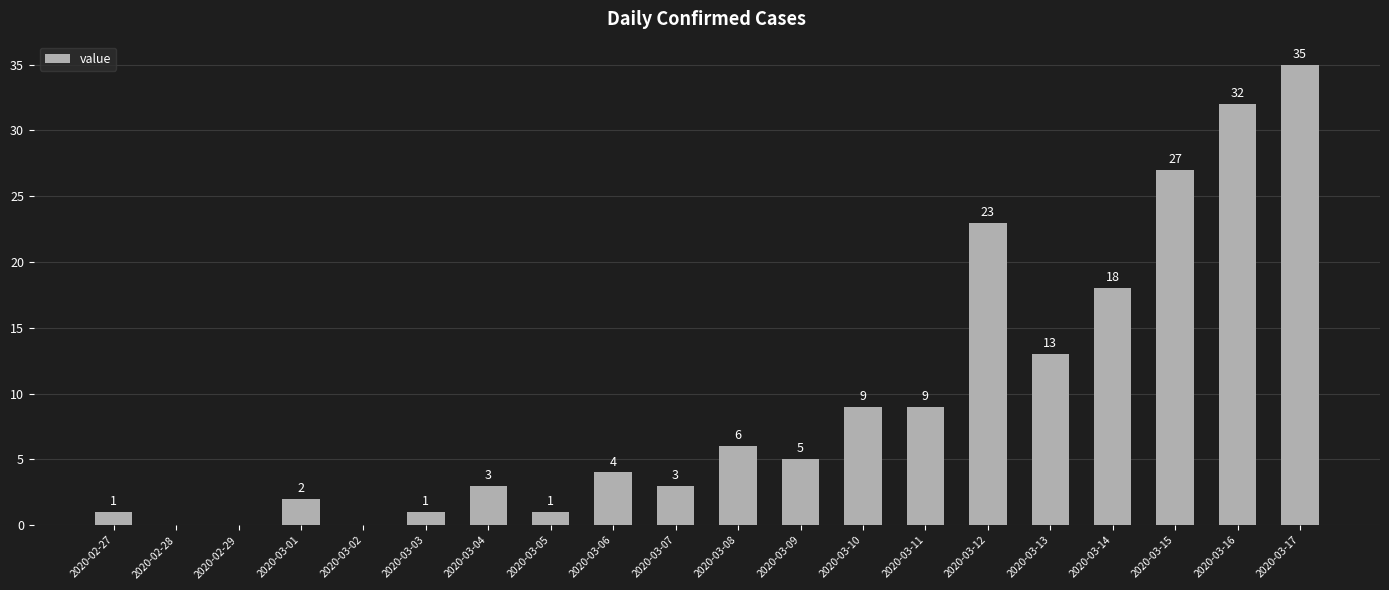

Where does the data first go above 5?

2020-03-08